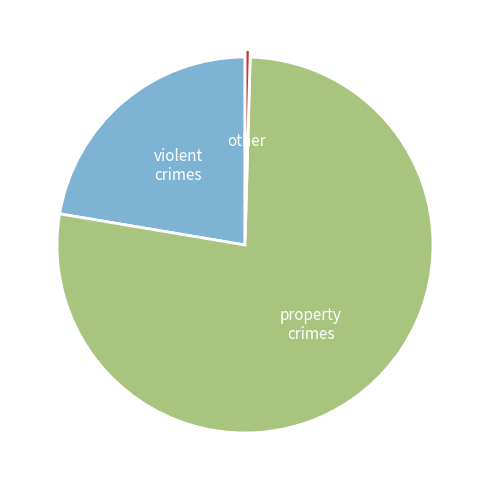

Does any single category account for the majority?

Yes